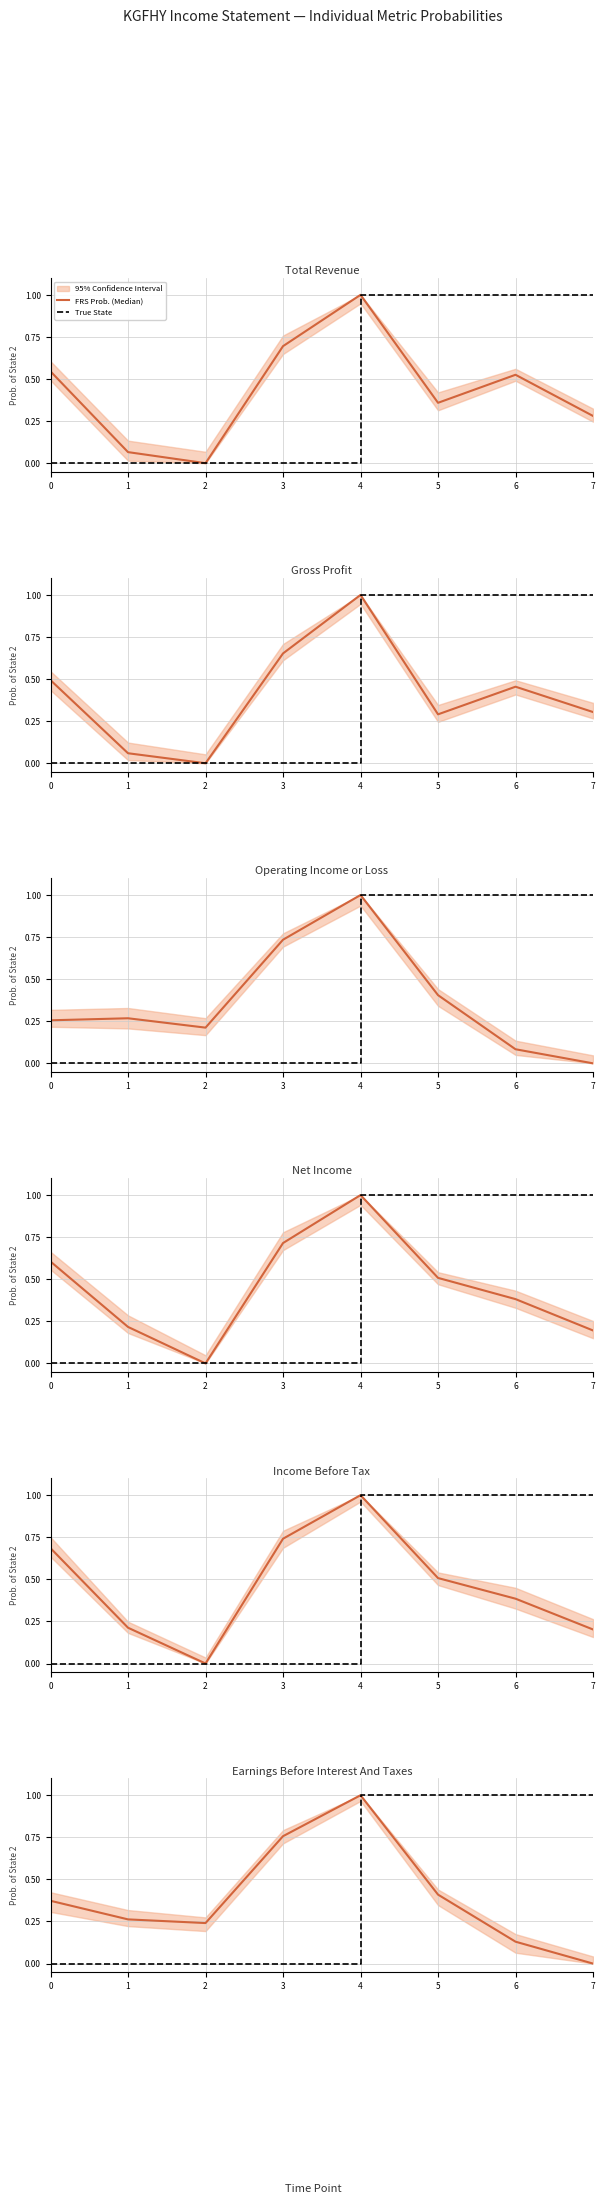

How many values in the True State series are below 1?

4